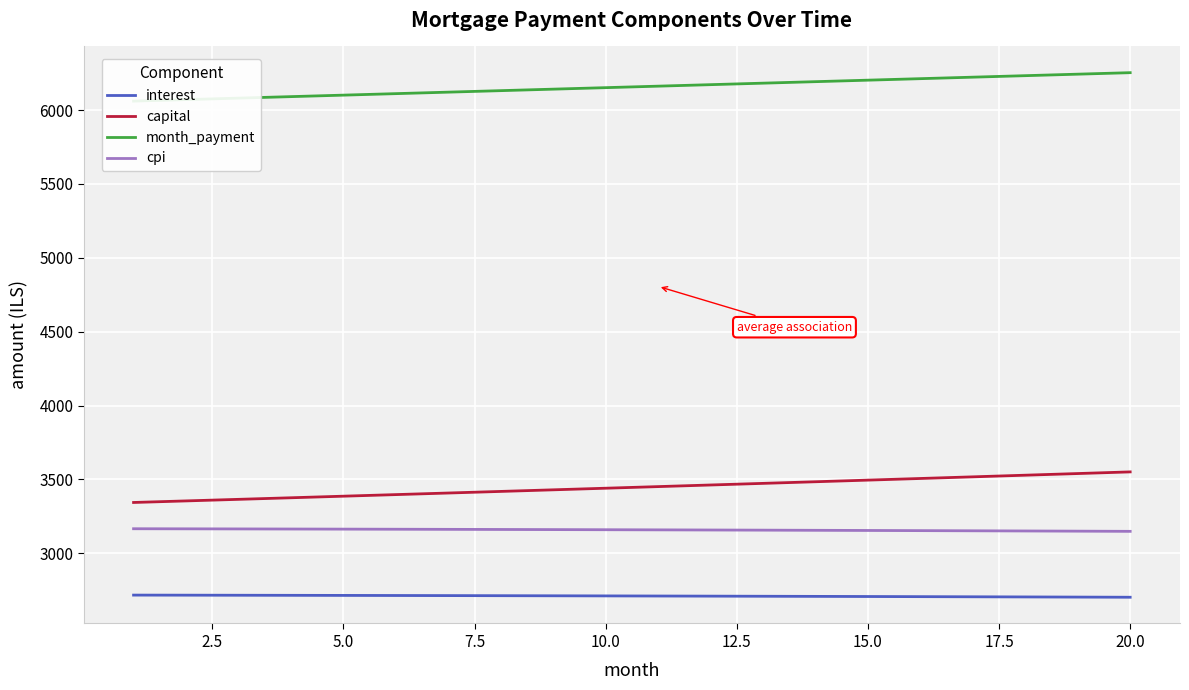

What is the highest value of the capital series?

3550.9